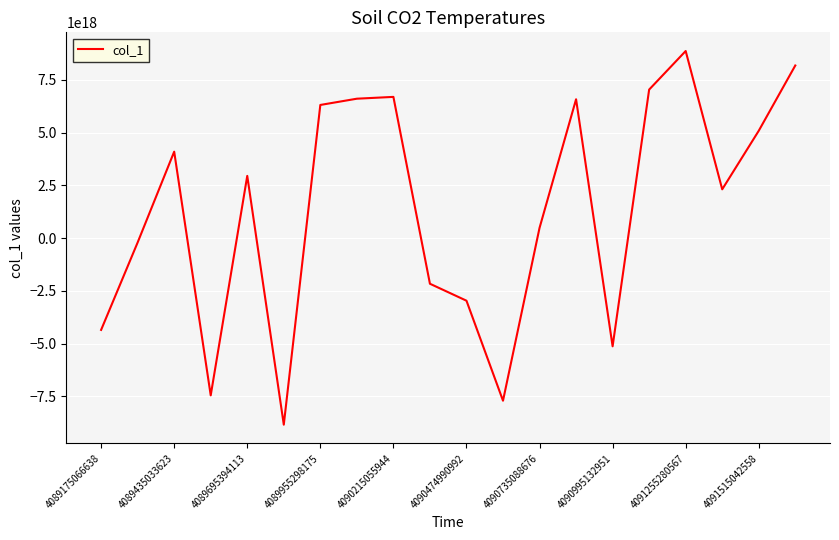

Is this an area chart (filled region under the line)?

No